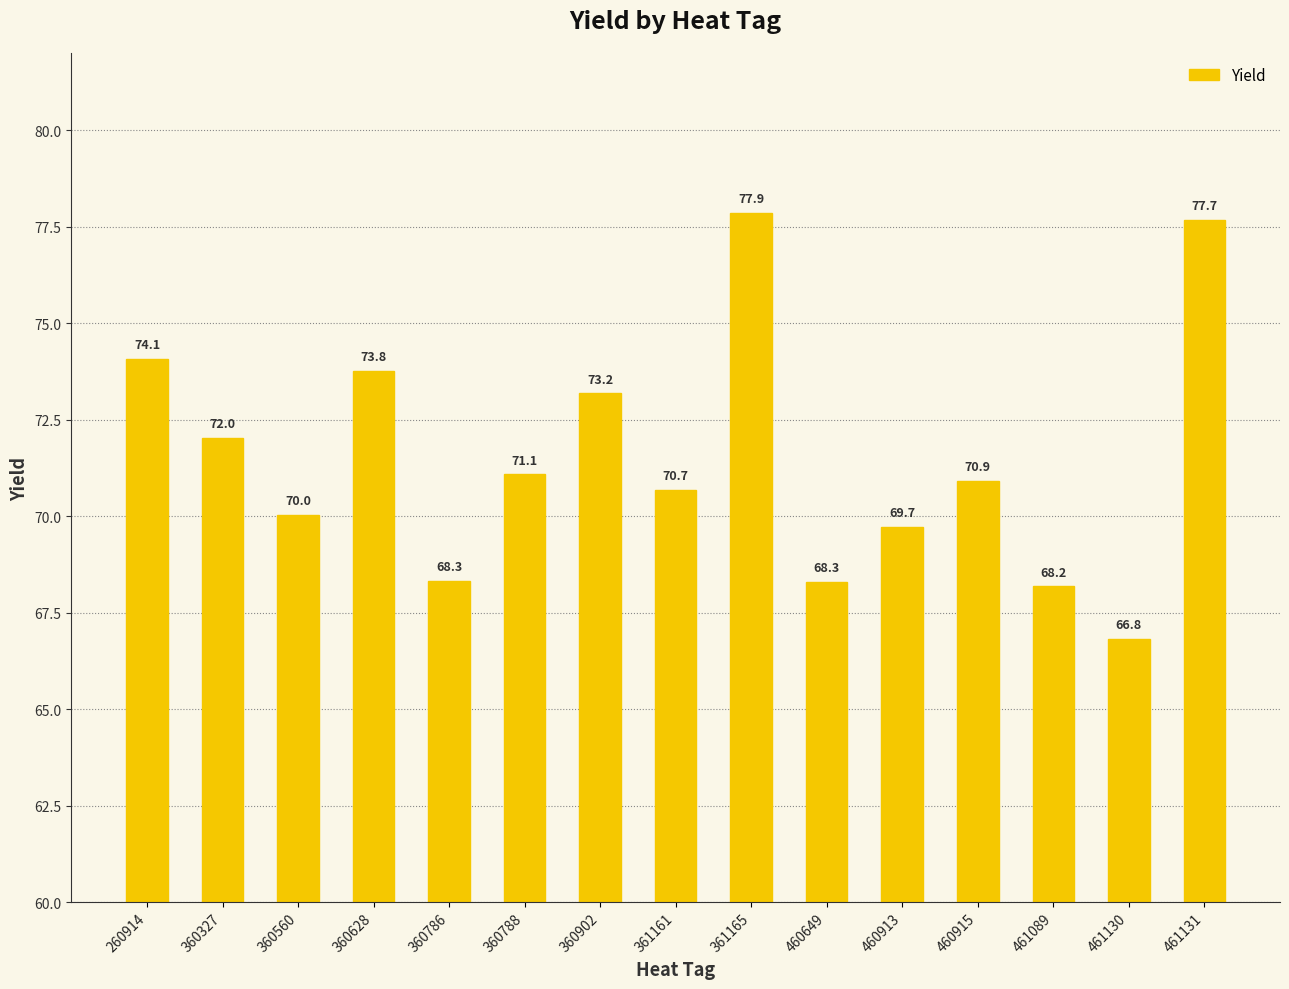

How many series are shown in this chart?

1